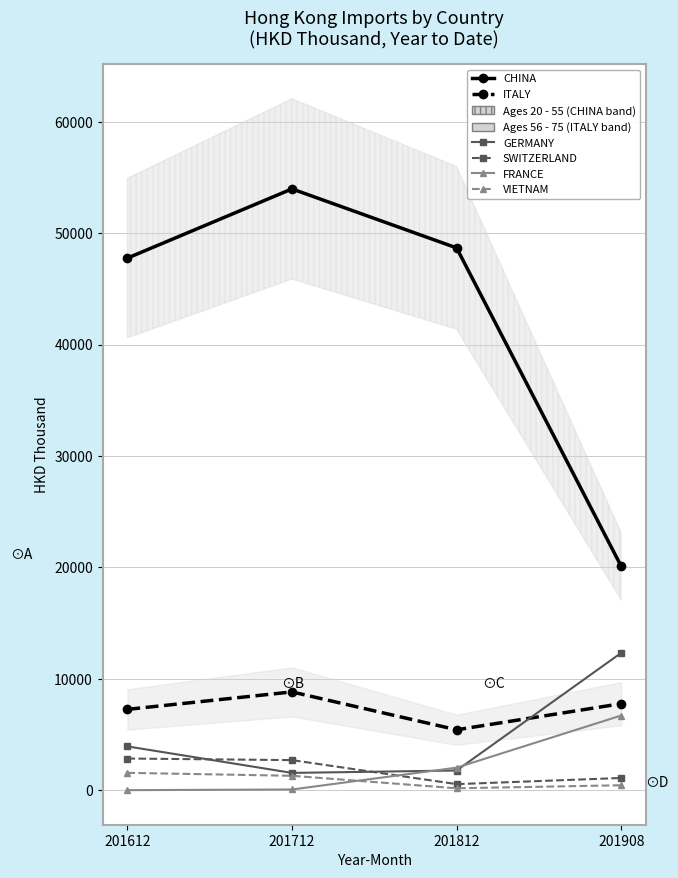

Which has a higher value, 201812 or 201712?

201712